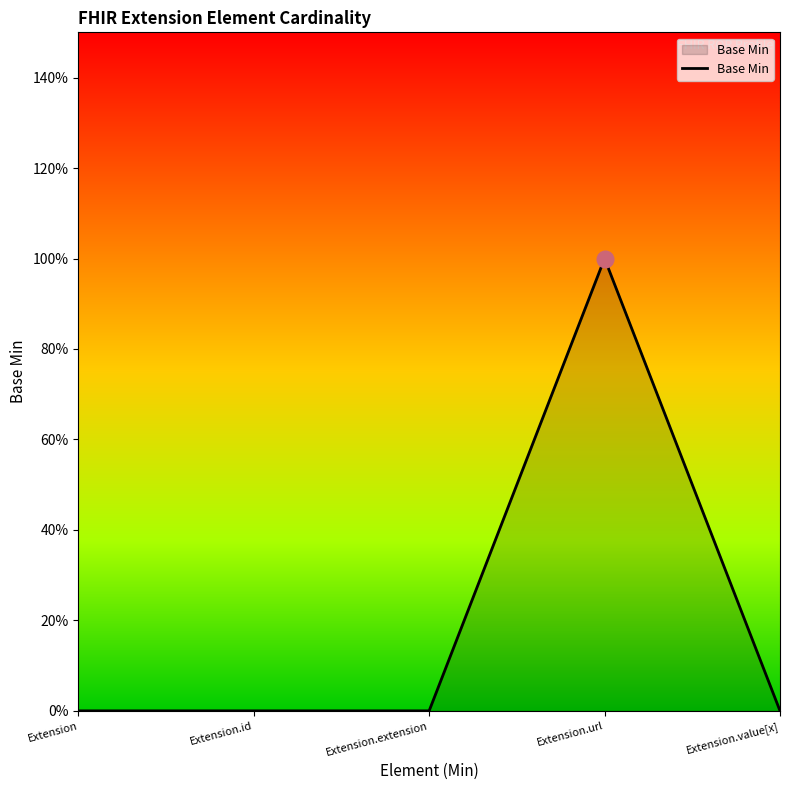

Does the chart display data point markers on the line(s)?

No